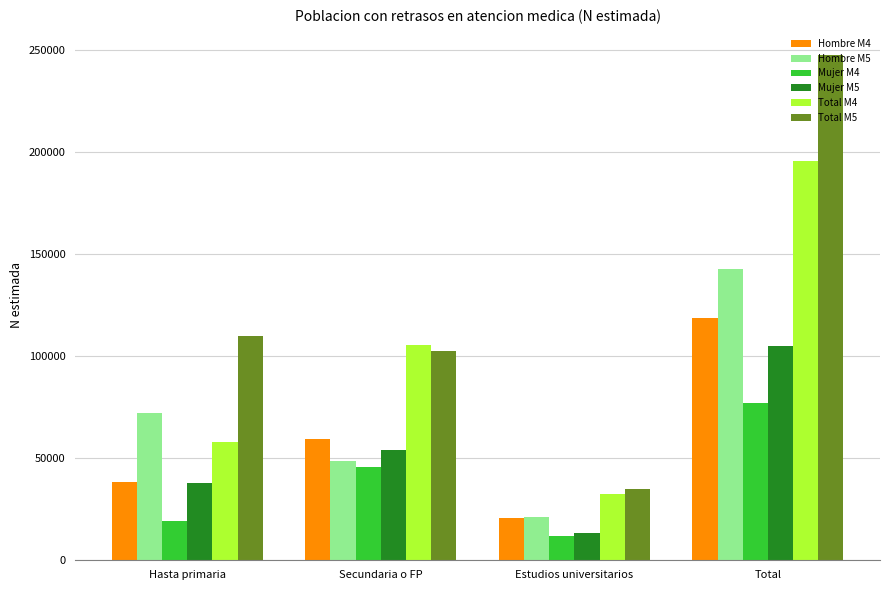

List the labels in order of Total M4 value, largest first.

Total, Secundaria o FP, Hasta primaria, Estudios universitarios